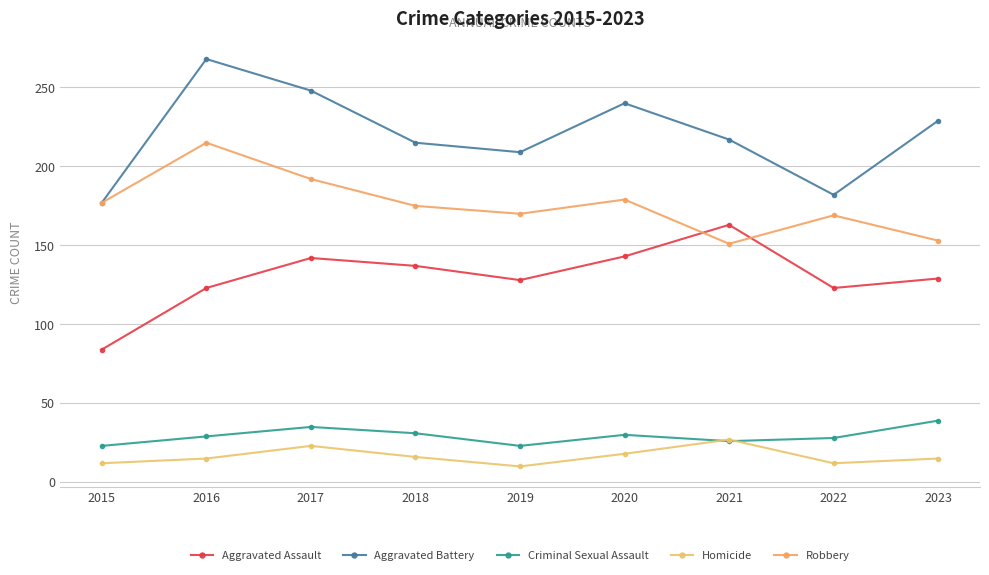

What is the greatest value displayed?

268